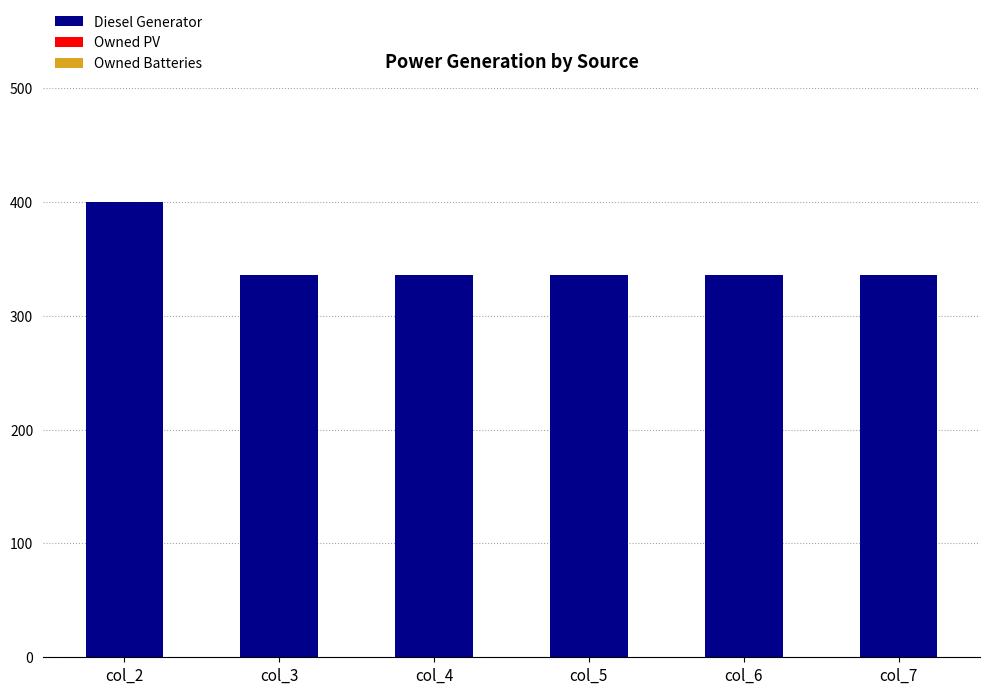

What is the maximum value shown in the chart?

400